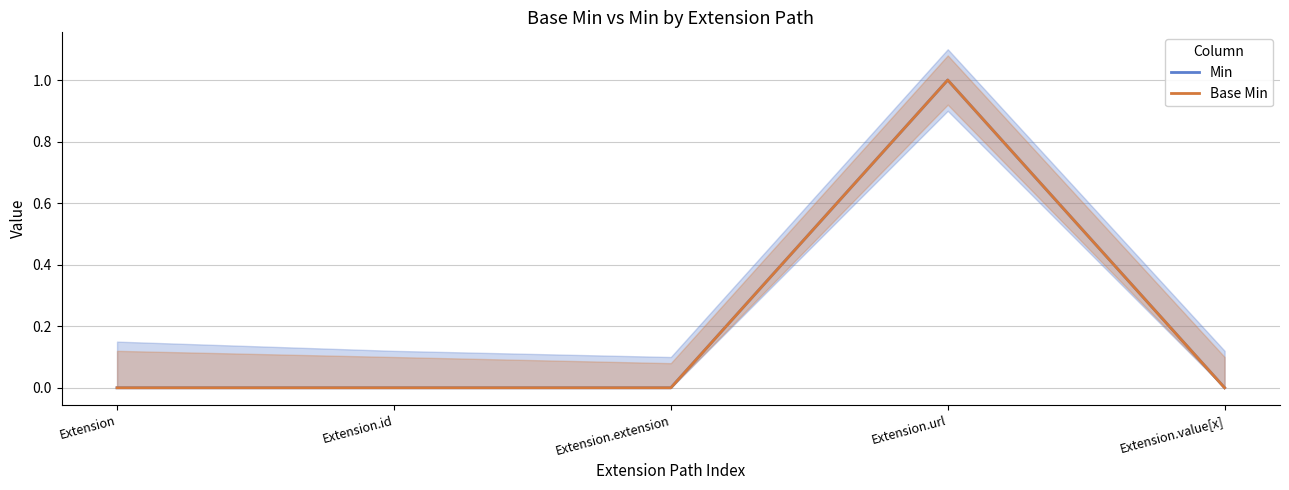

True or false: Base Min and Min intersect in this chart.

False